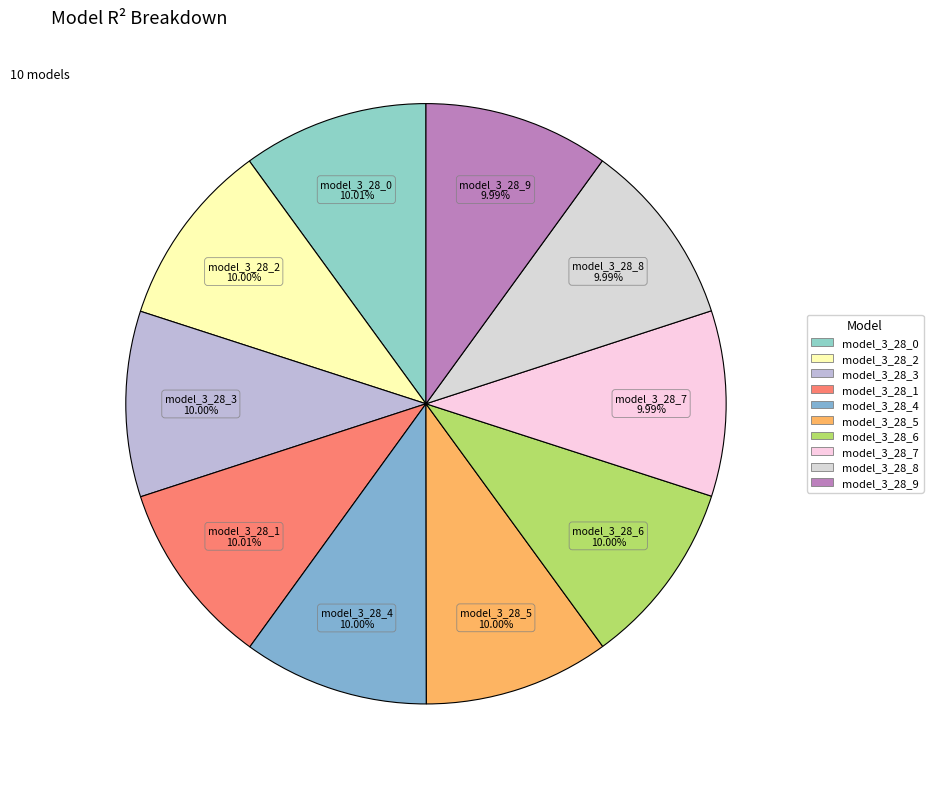

To the nearest percent, what portion does model_3_28_7 represent?

10%